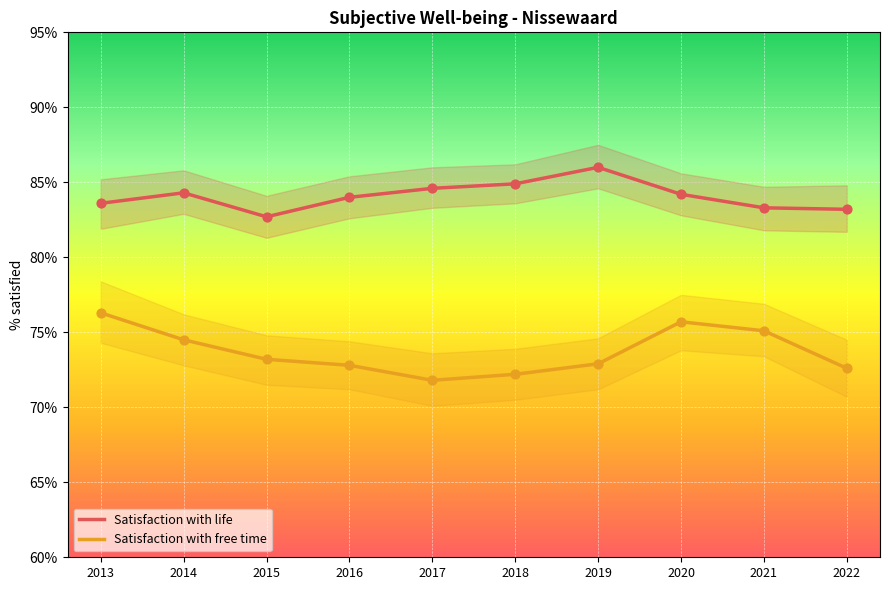

Which series has the largest total across all categories?

Satisfaction with life